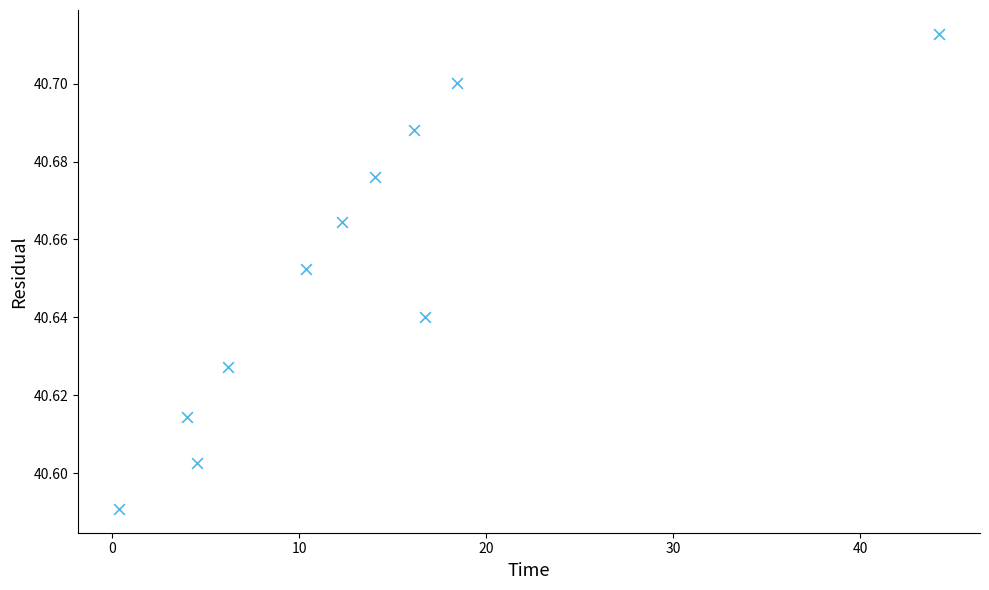

What is the range of X values (max minus min)?

43.9